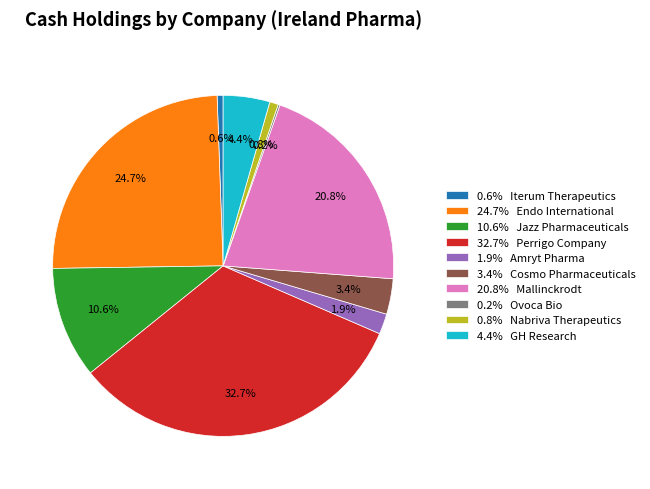

What portion of the pie excludes 4.4% GH Research?

95.6%